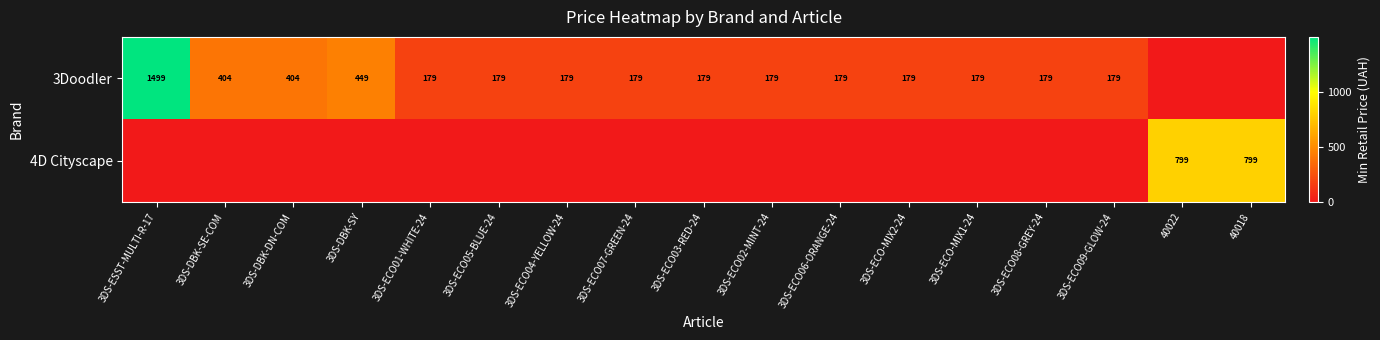

True or false: 3Doodler has a value of 449 at 3DS-DBK-SY.

True